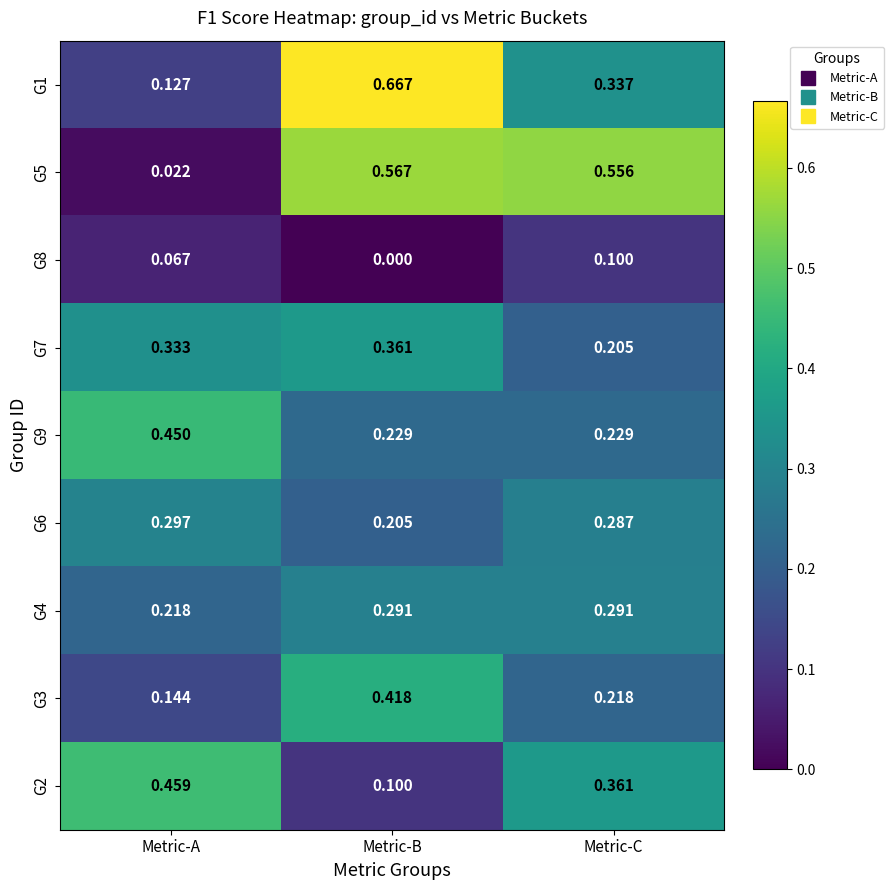

Is the value of G1 at Metric-B greater than the value of G6 at Metric-B?

Yes